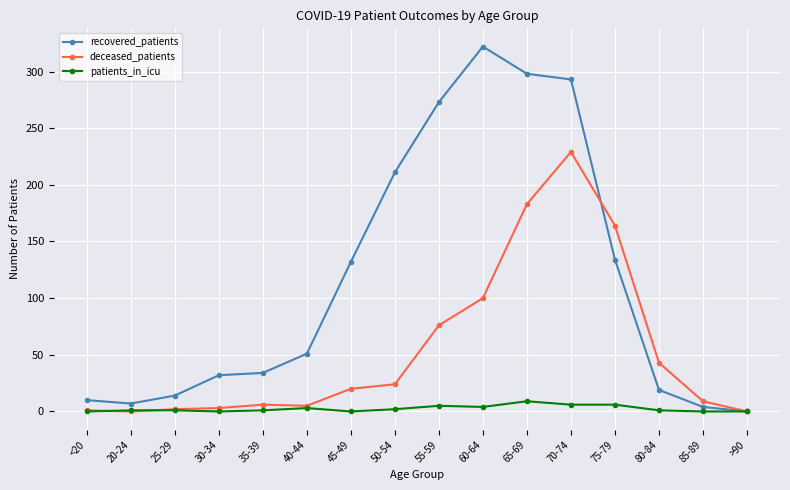

Is the value of recovered_patients at 85-89 greater than the value of deceased_patients at 45-49?

No